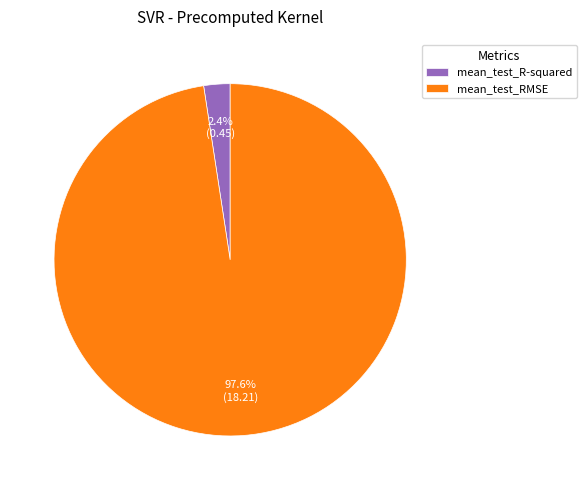

Between mean_test_RMSE and mean_test_R-squared, which is larger?

mean_test_RMSE